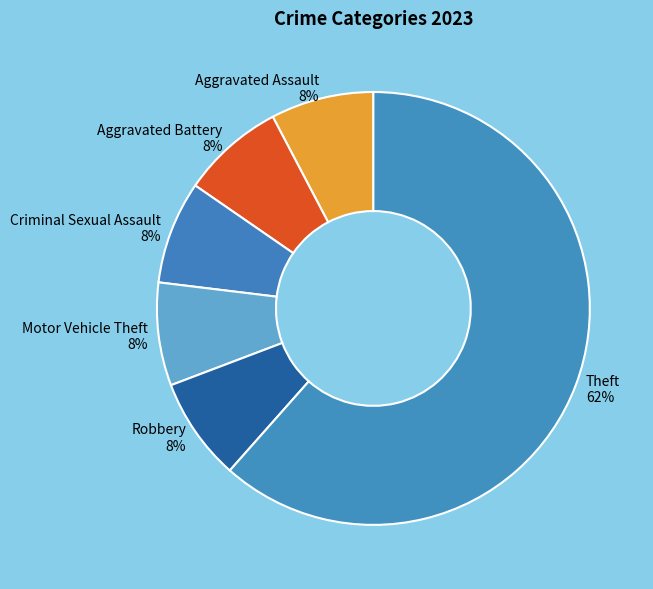

Approximately how many times larger is the value at Aggravated Assault compared to Aggravated Battery?

1.0